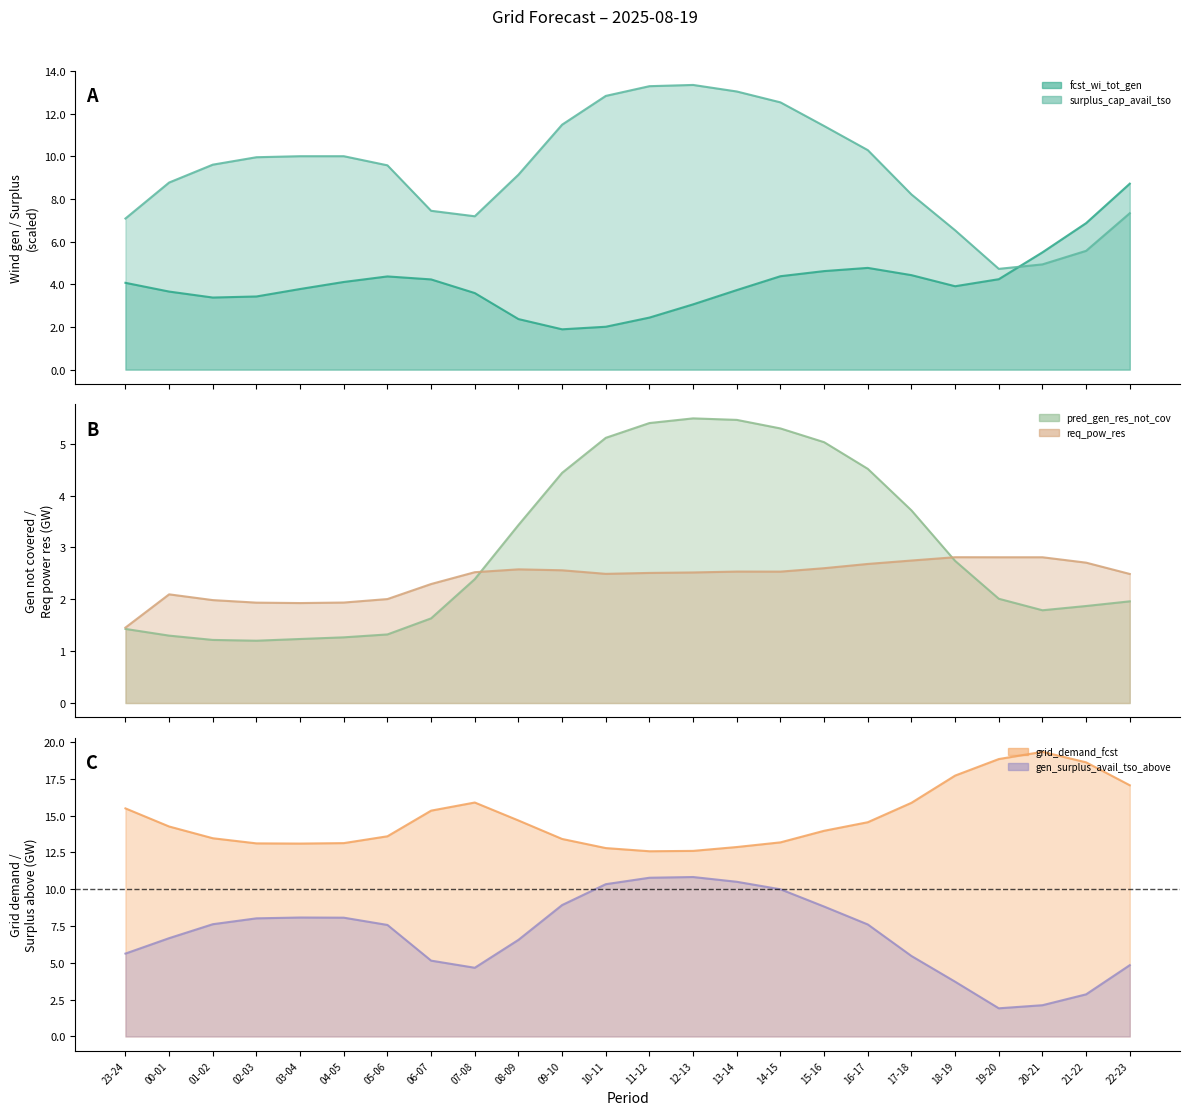

Is it true that fcst_wi_tot_gen equals 1.8 at 15-16?

False